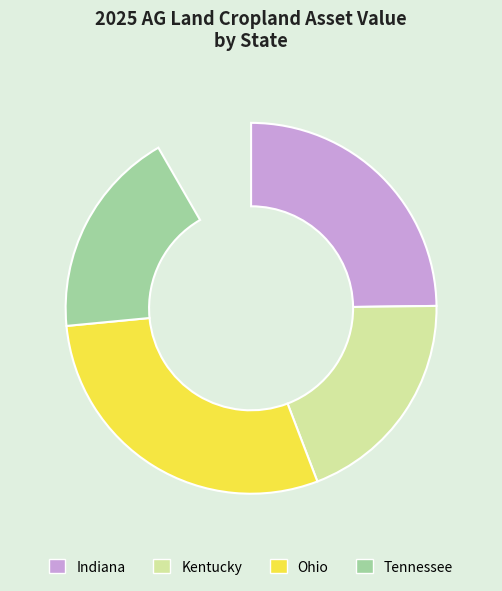

Is it true that Tennessee is 20% of the pie?

True